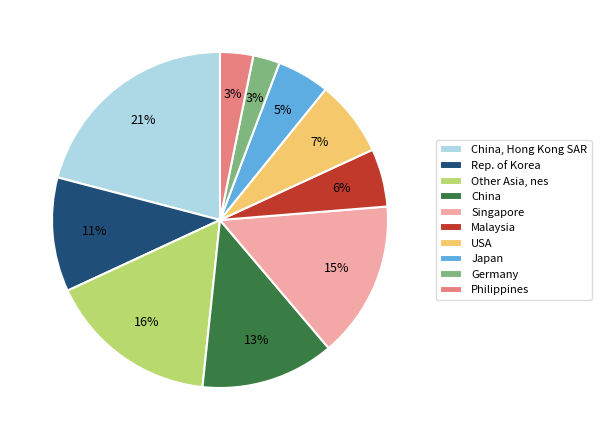

What percentage is the China, Hong Kong SAR slice, to the nearest percent?

21%